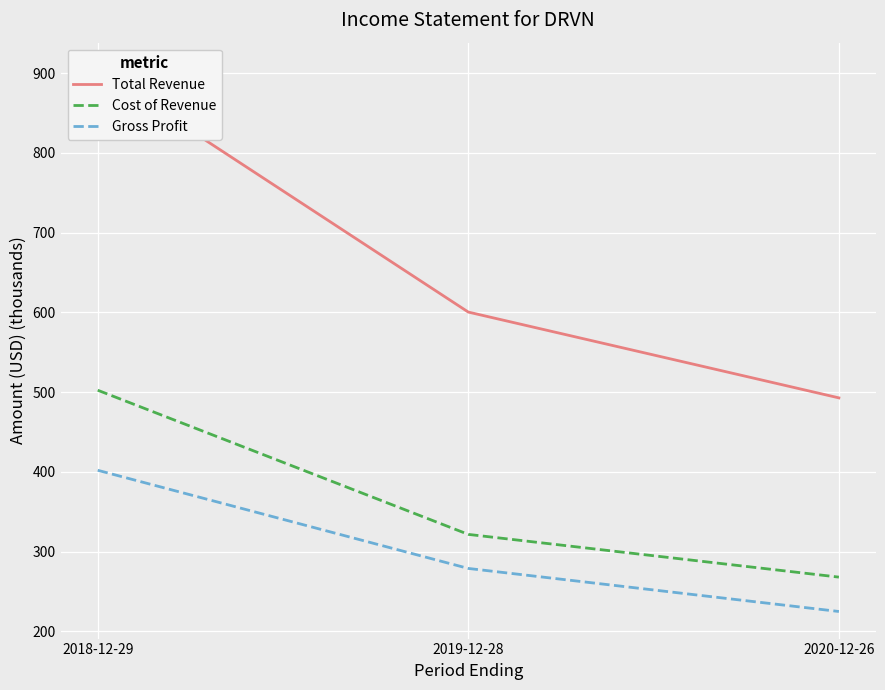

What is the sum of the Total Revenue values at 2018-12-29 and 2019-12-28?

1504.5